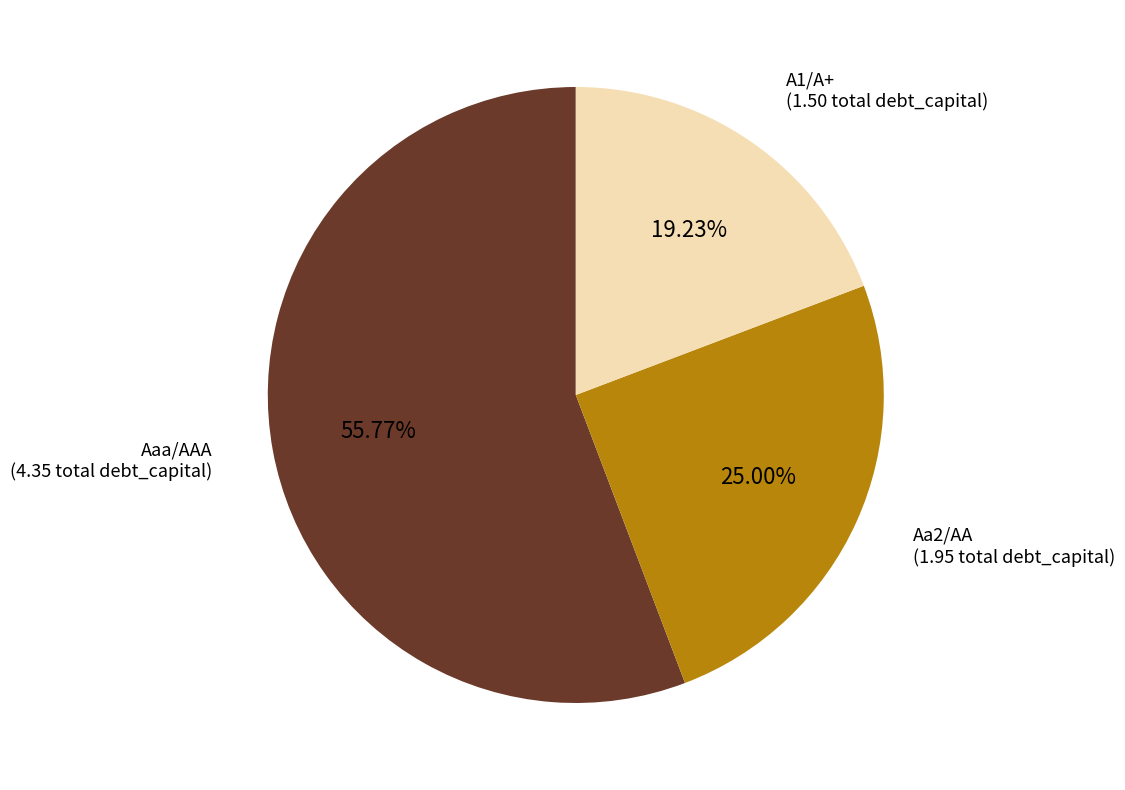

Which category accounts for the majority?

Aaa/AAA